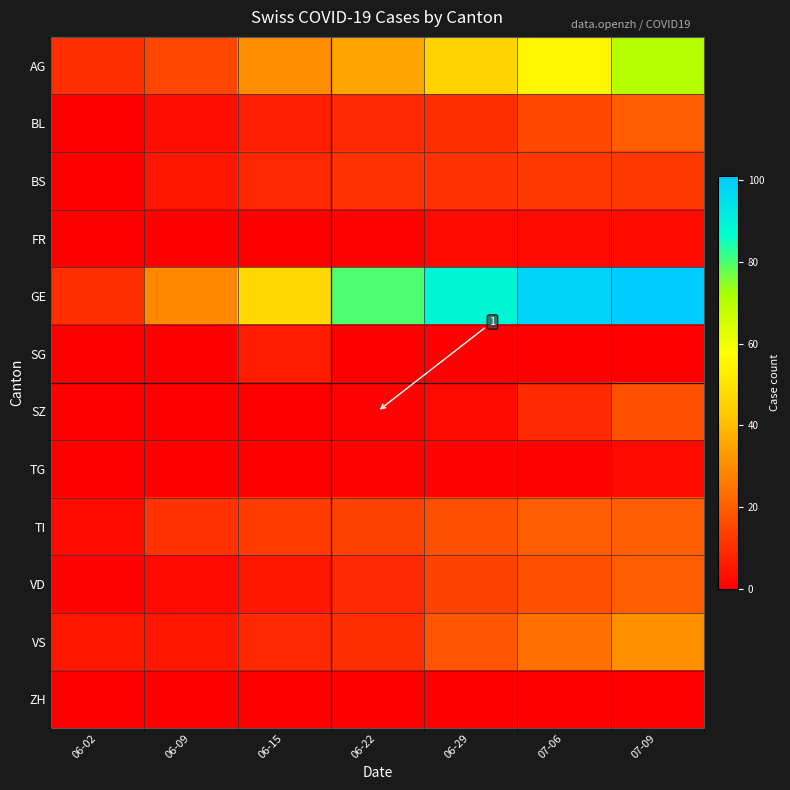

The VS series shows 18 at 06-29. True or false?

True